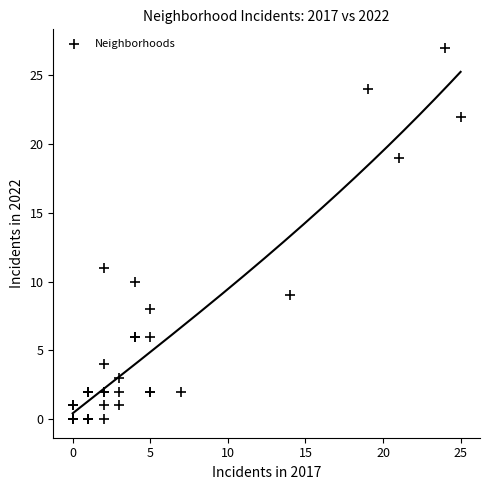

What Y value in the scatter plot is closest to 13?

11